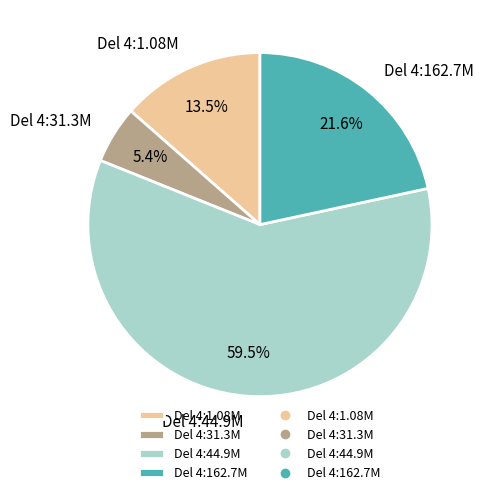

How many segments does this pie chart have?

4